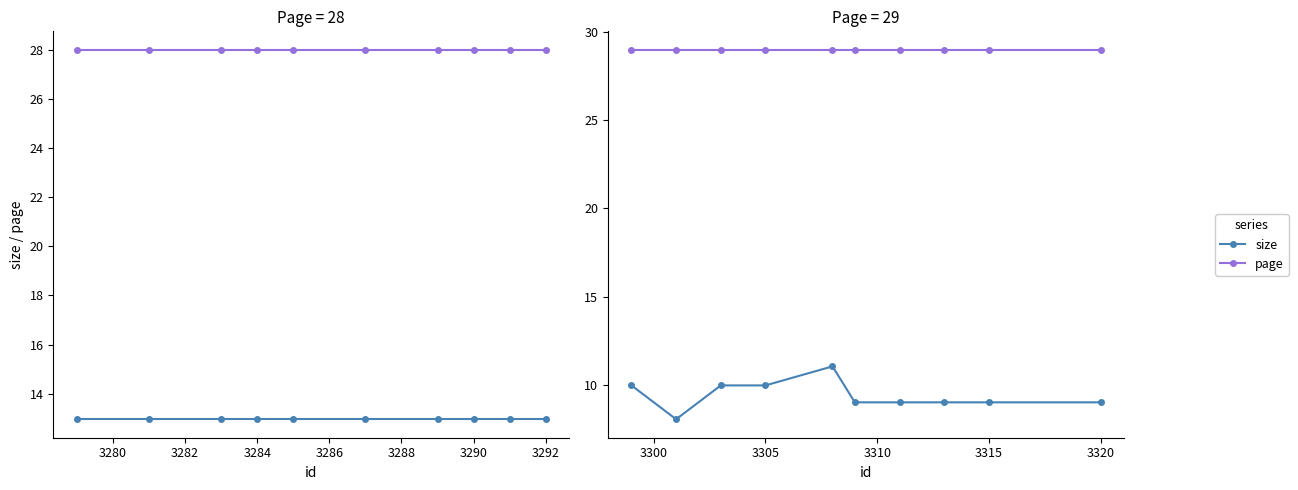

True or false: page and size cross at least once.

False